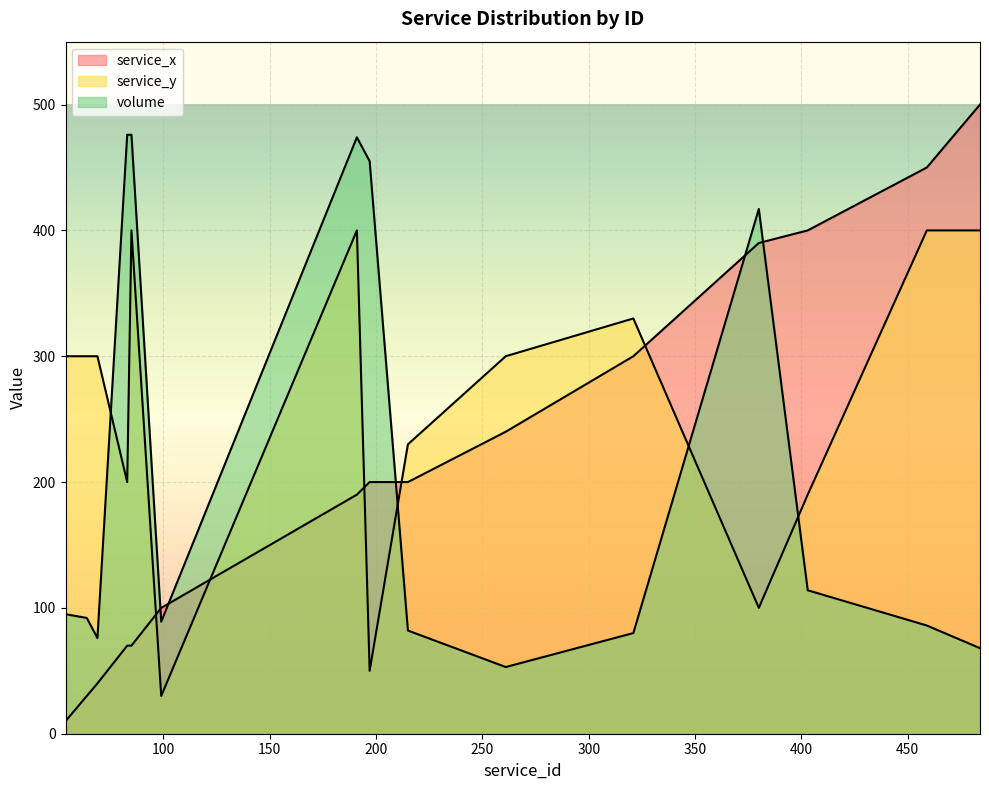

At which category is the sum across all series the highest?

191